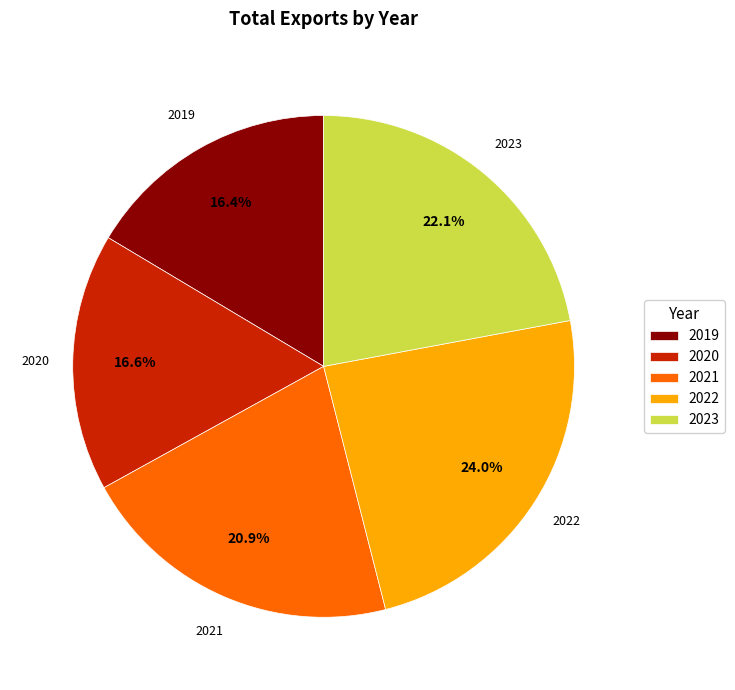

What percentage do 2021 and 2020 together represent?

37.5%